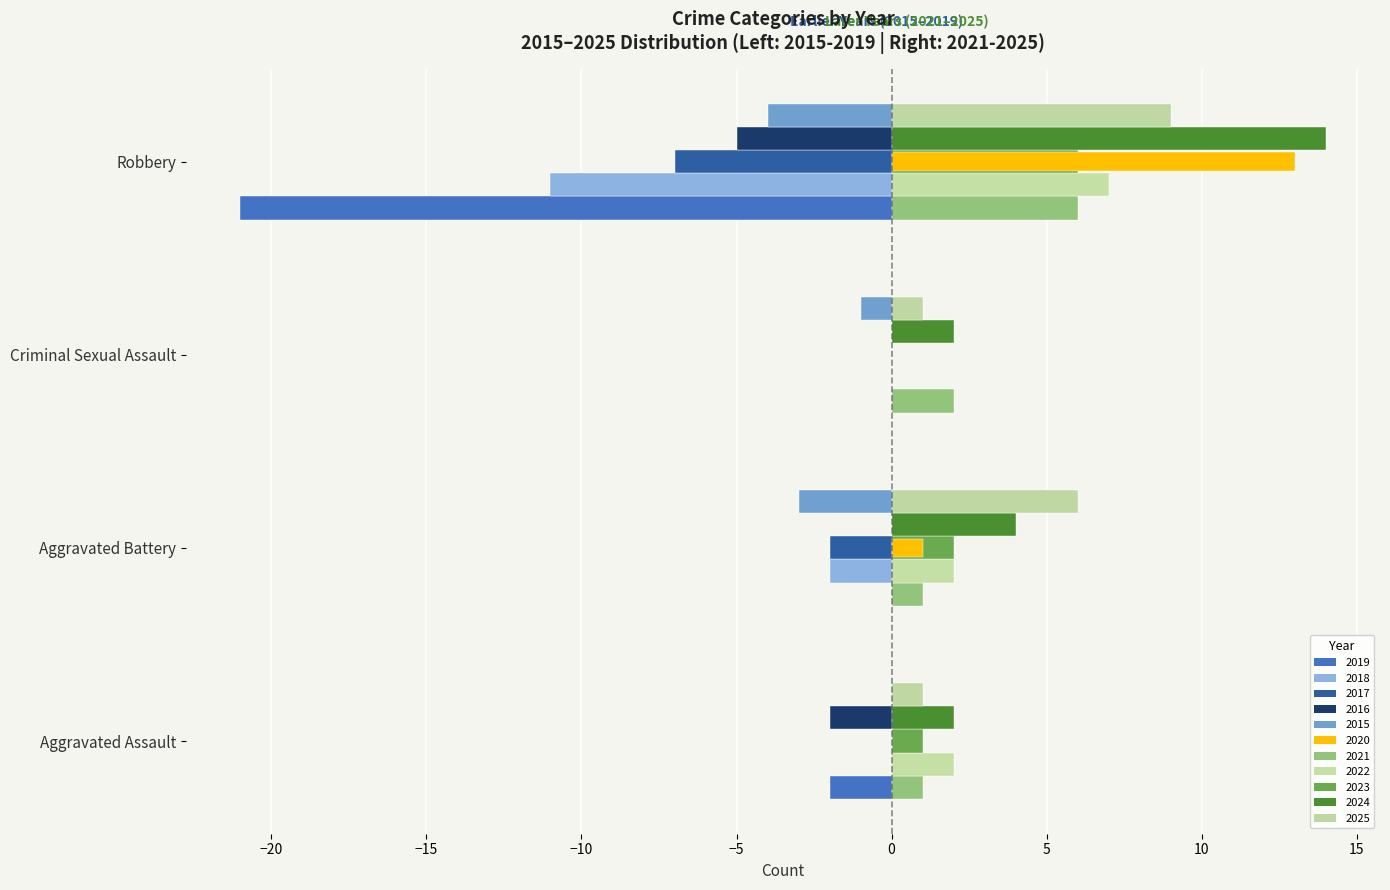

What is the value of the Aggravated Assault bar at the 11th from the left?

1